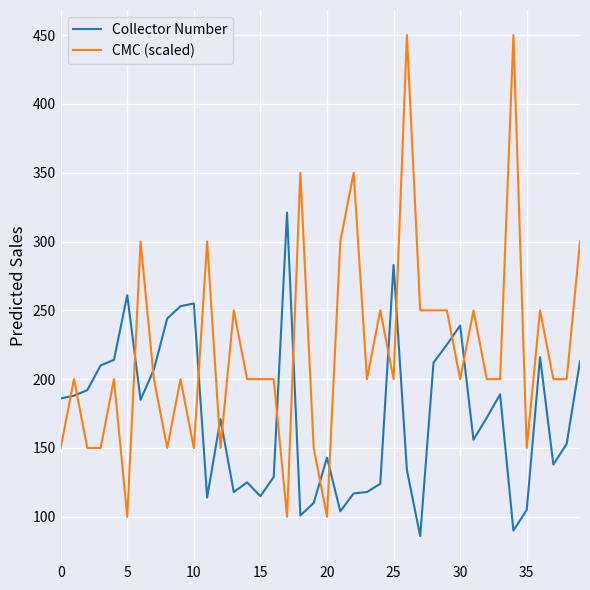

How many times do Collector Number and CMC (scaled) cross each other?

15